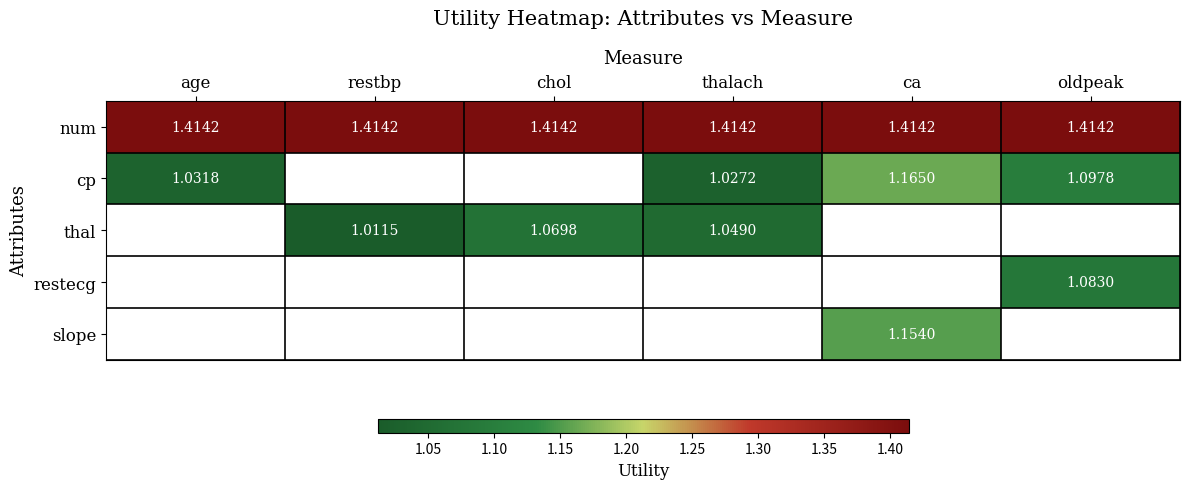

How many distinct data groups are displayed?

5